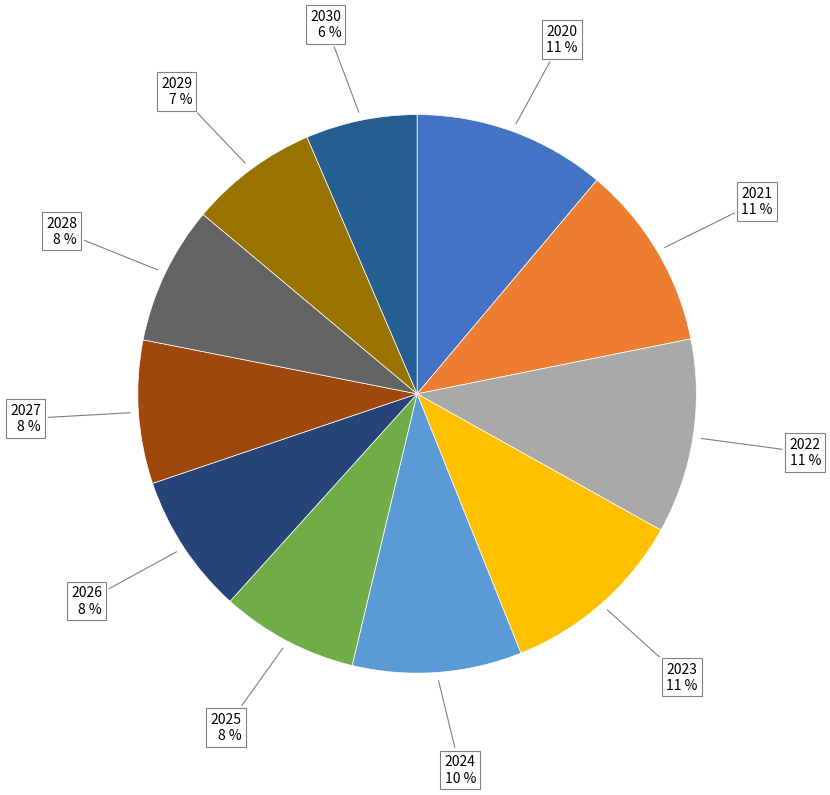

Count the number of slices in the pie.

11